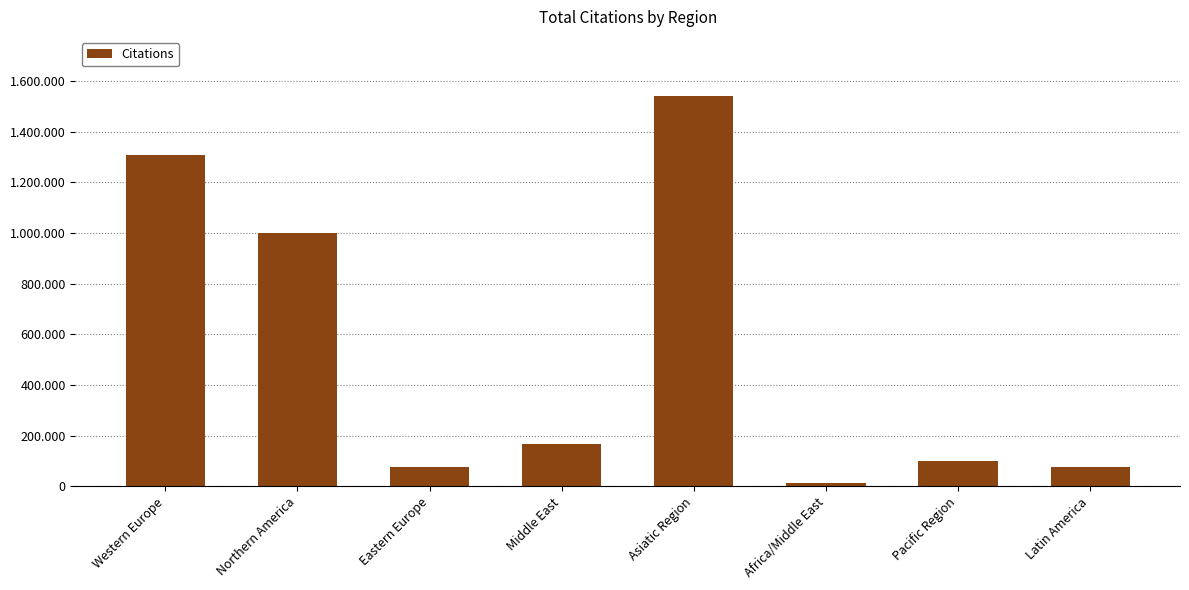

What value does the data have at Africa/Middle East, to the nearest 100?

13800